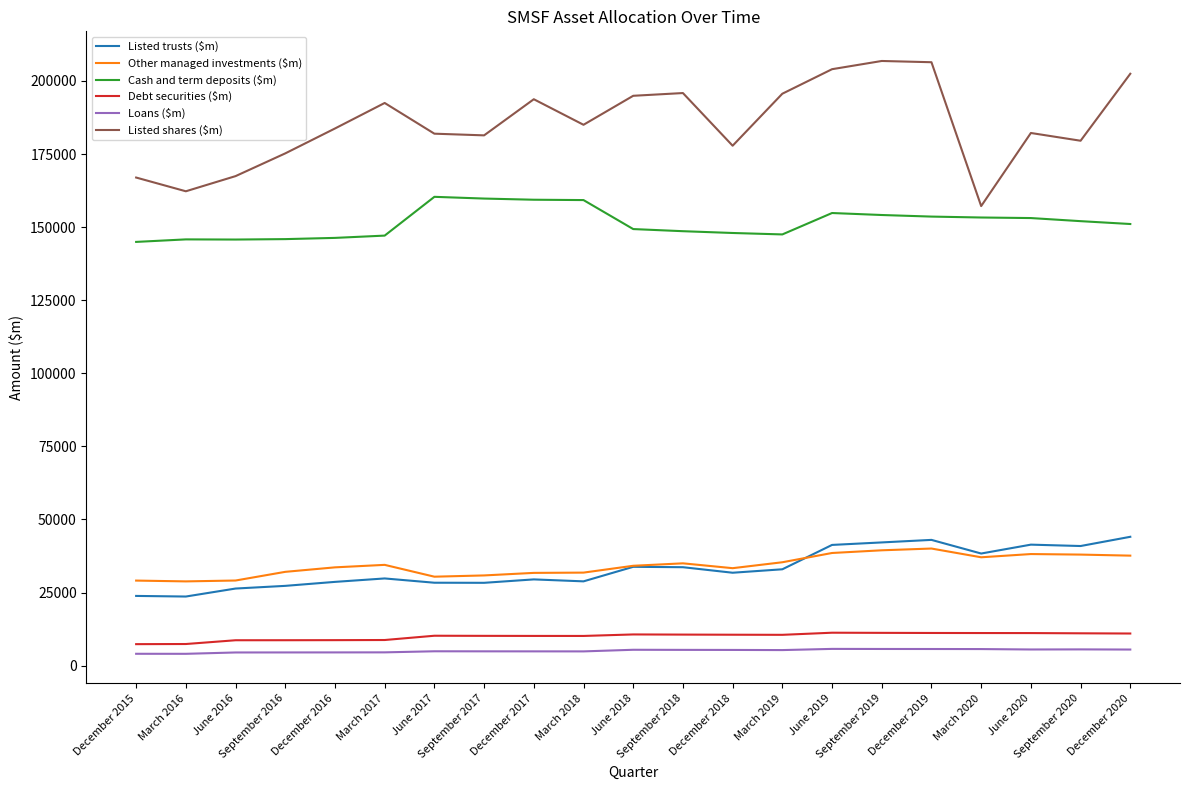

How many series are shown in this chart?

6